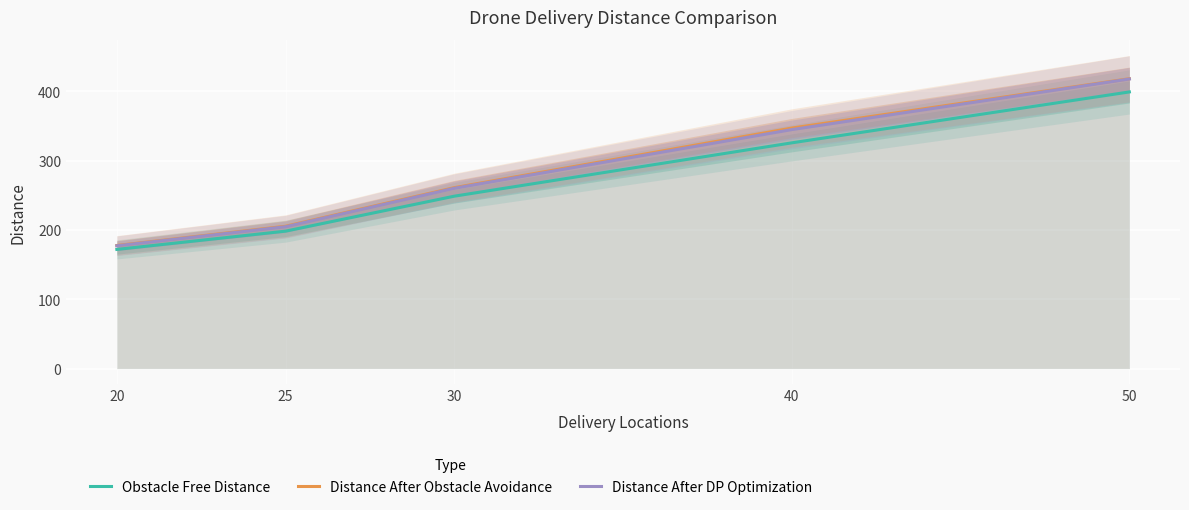

True or false: Distance After Obstacle Avoidance and Distance After DP Optimization intersect in this chart.

False